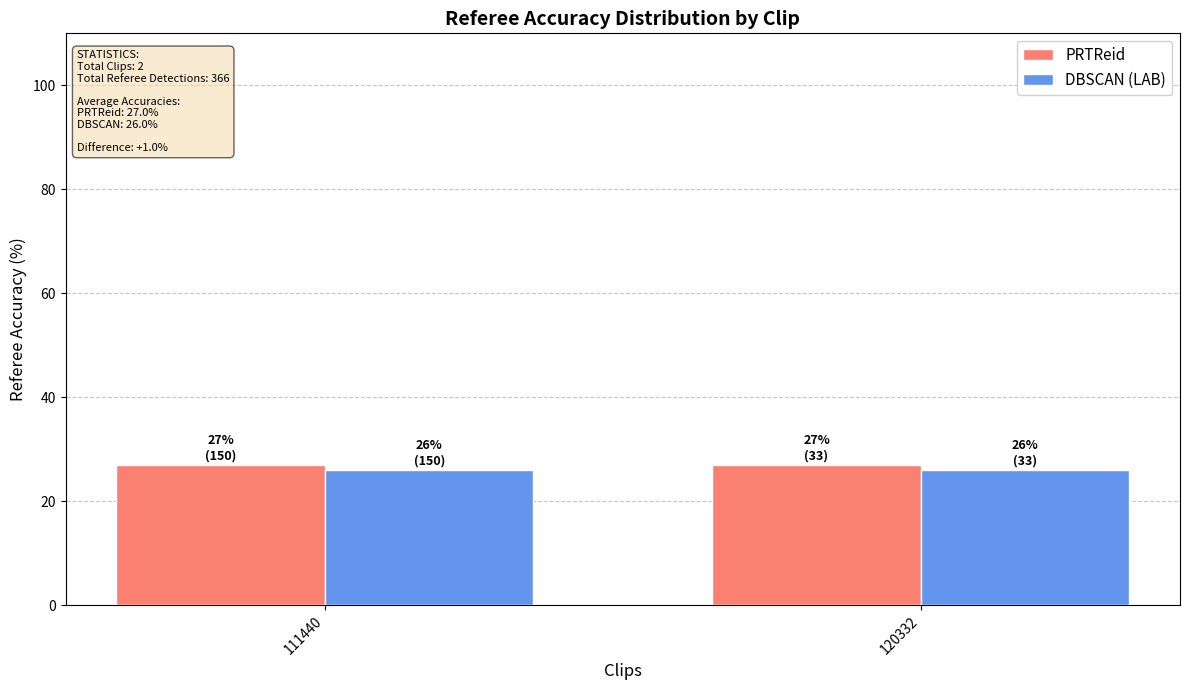

What is the total value across all series at 120332?

53